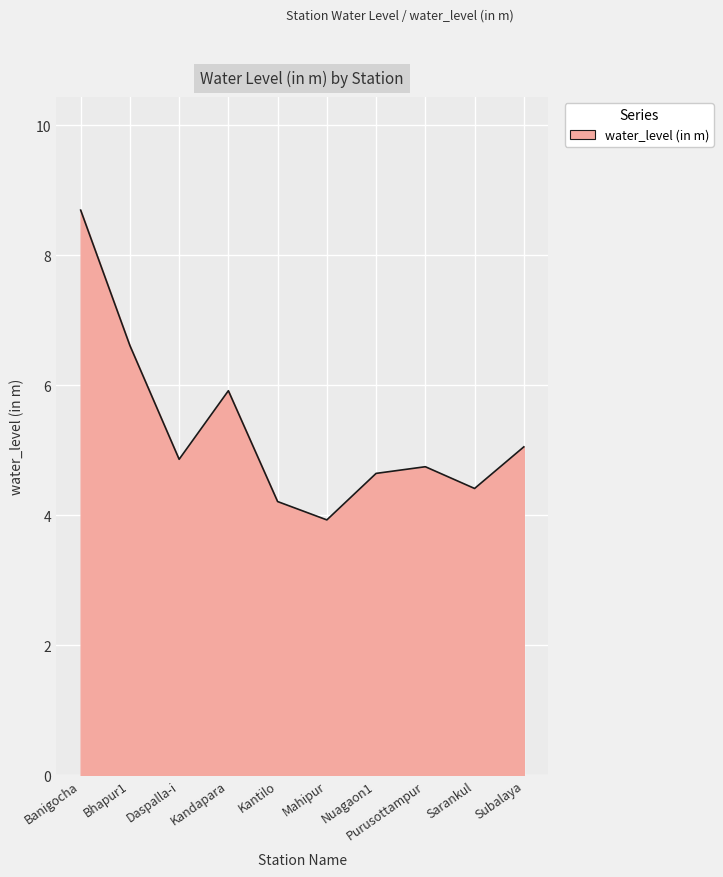

What is the sum of the values at Mahipur and Banigocha?

12.6